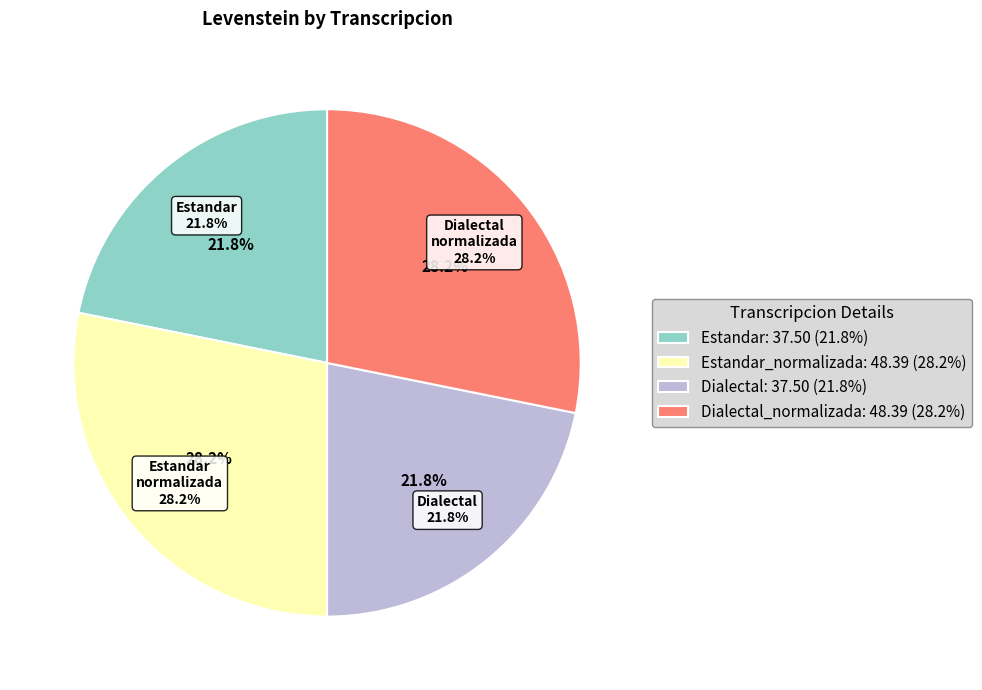

What percentage is the Dialectal slice, to the nearest percent?

22%